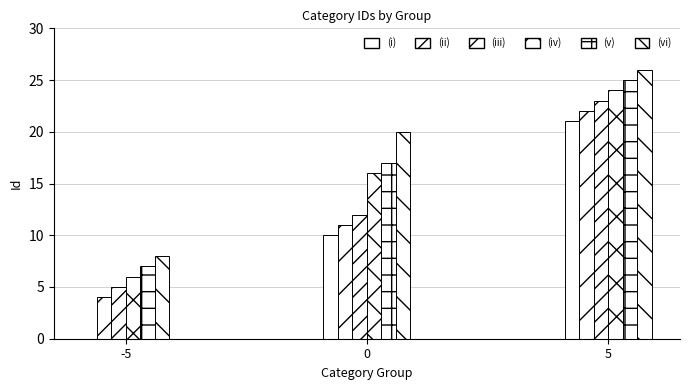

The chart shows a value of 28 at Cooking Supplies. True or false?

False